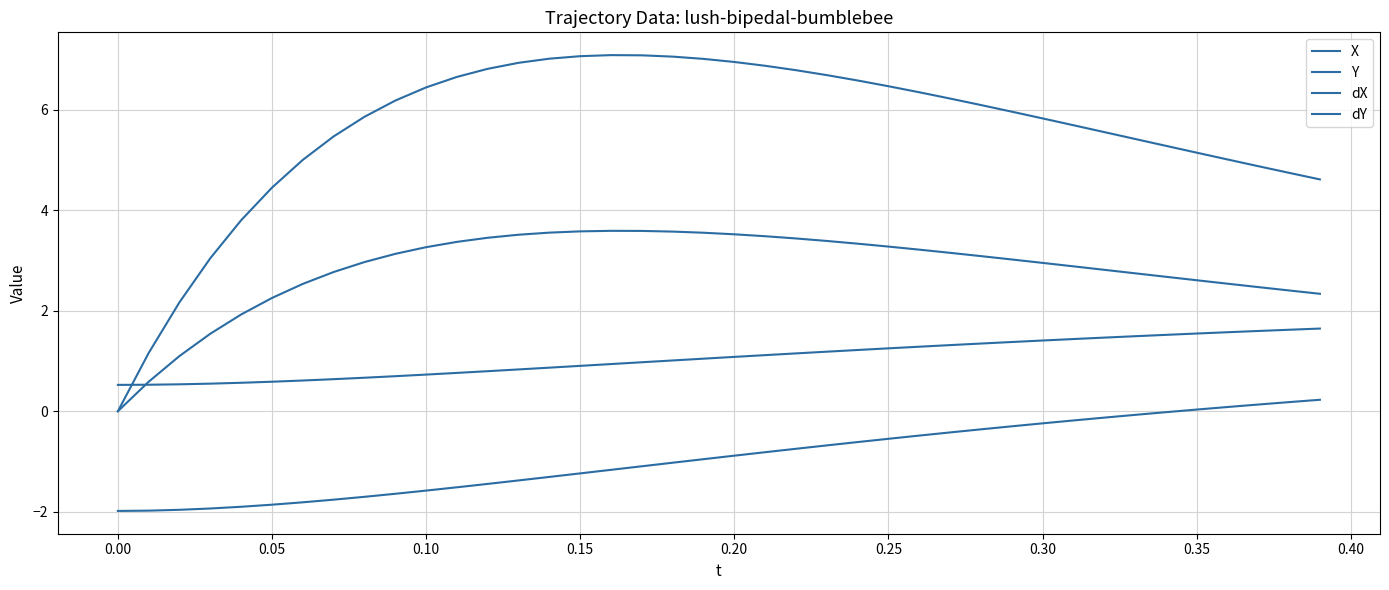

At how many categories does at least one series exceed 3?

37